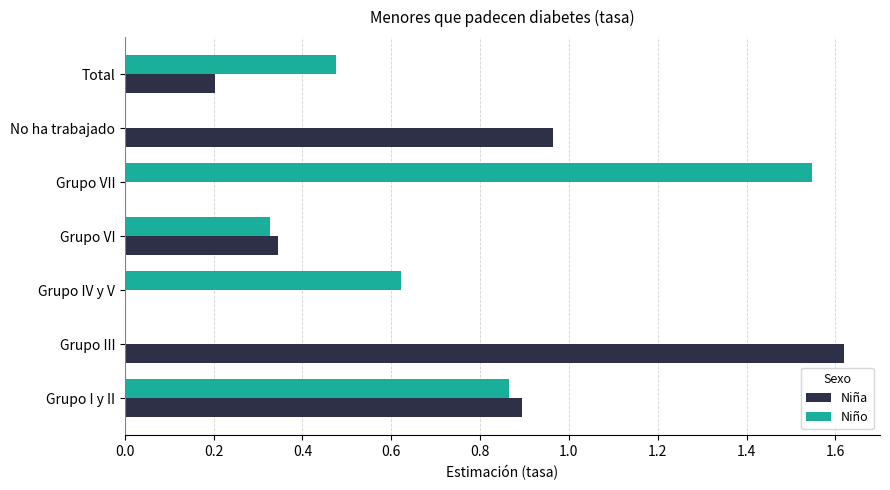

What is the sum of the Niña values at Grupo I y II and No ha trabajado?

1.9